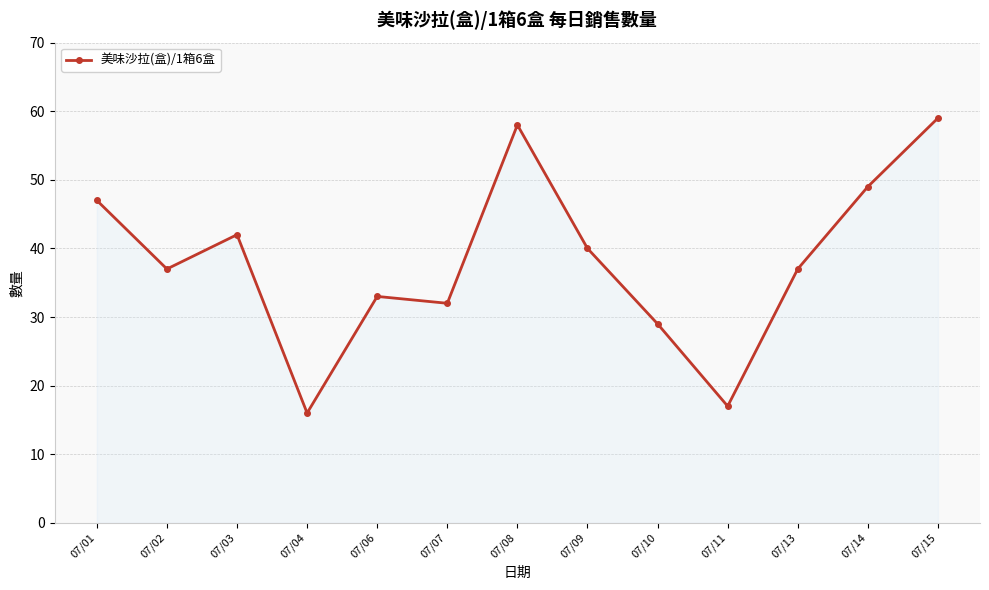

Reading left to right, what are all the values shown in this chart?

47	37	42	16	33	32	58	40	29	17	37	49	59